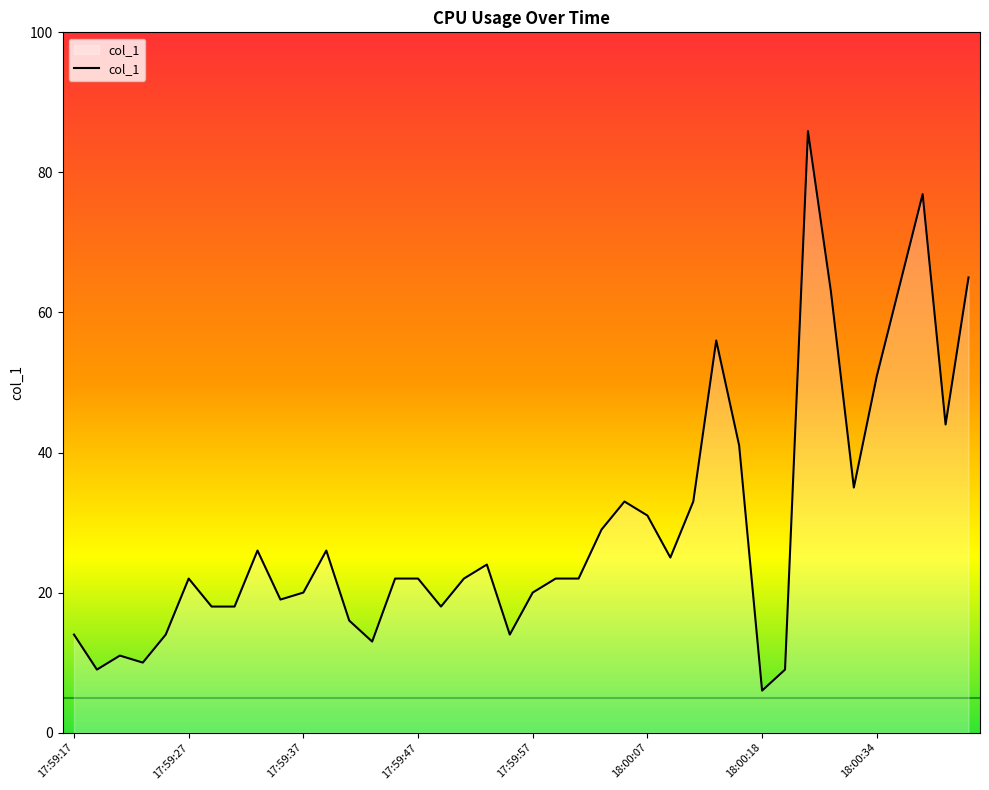

What is the maximum value shown in the chart?

85.9